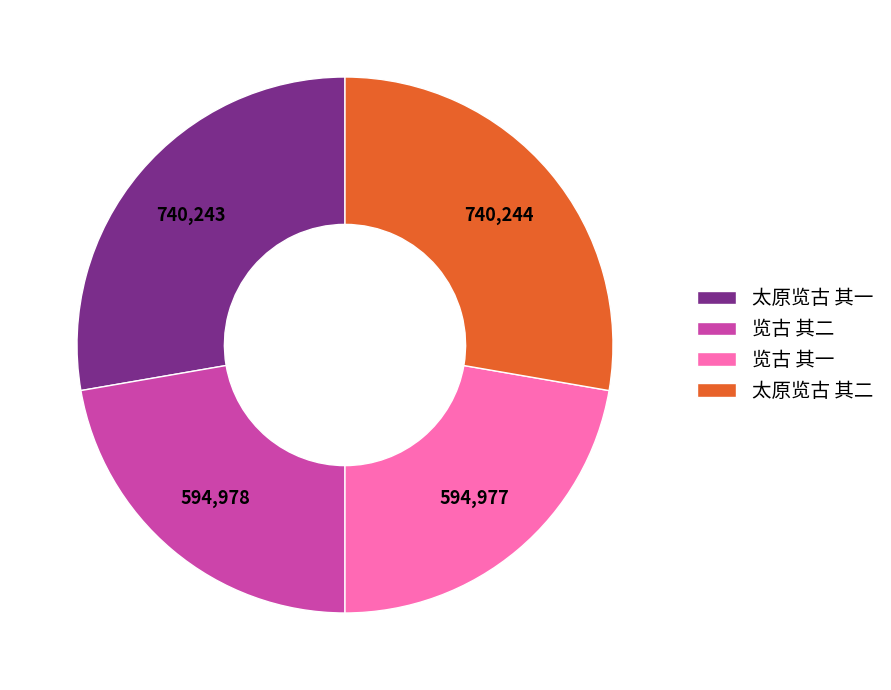

Is the sum of 览古 其二 and 览古 其一 greater than half?

No